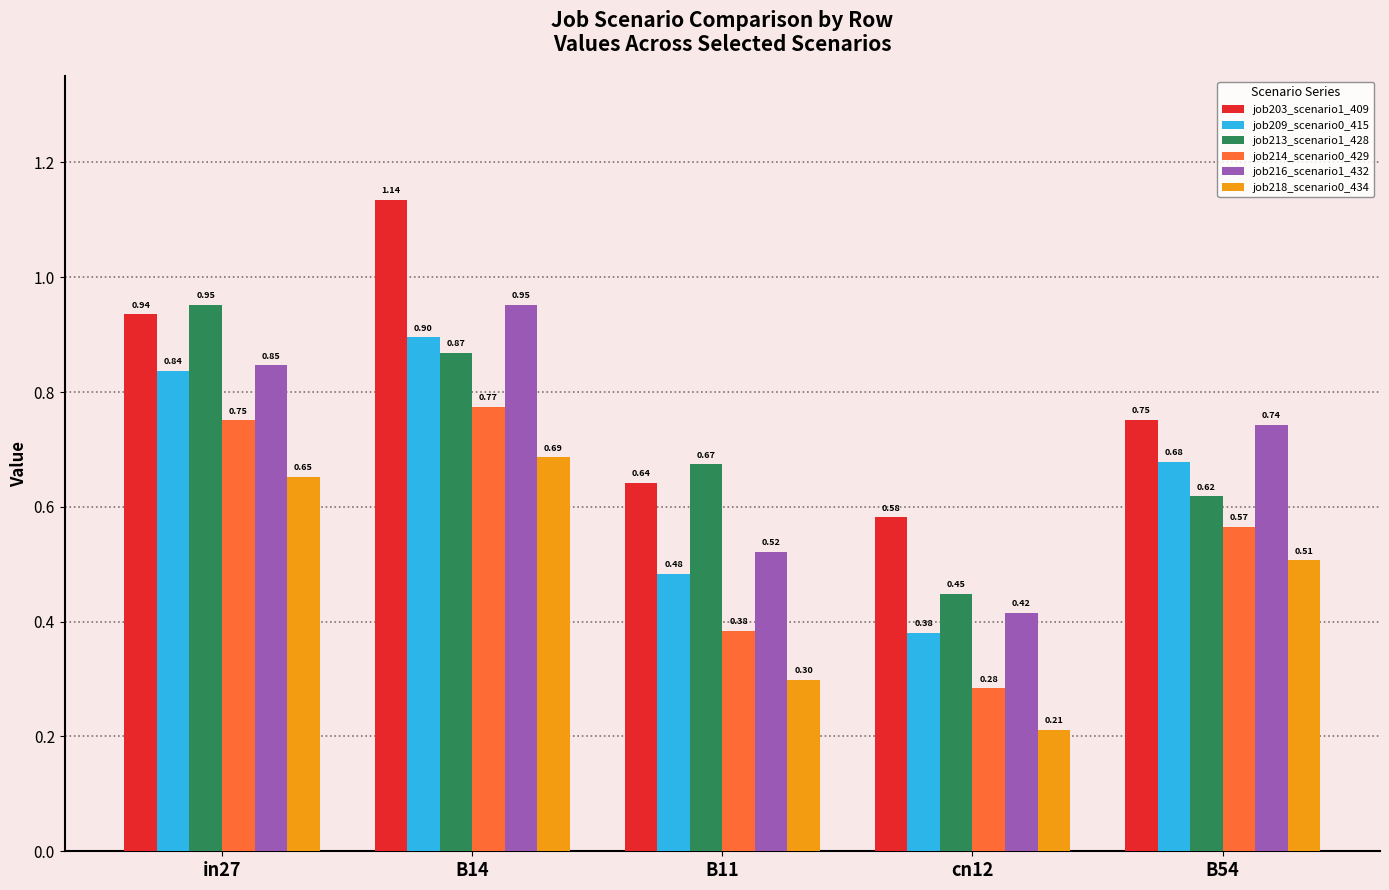

Which series changed the most between B14 and B54?

job203_scenario1_409